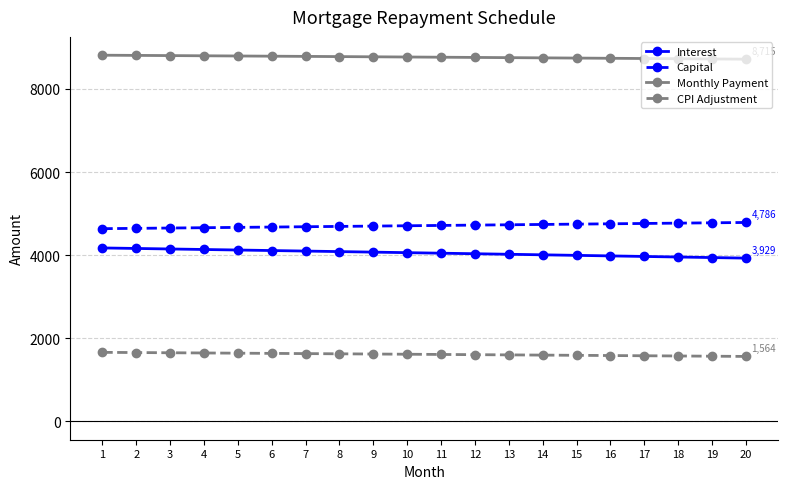

Does the chart have visible grid lines?

Yes